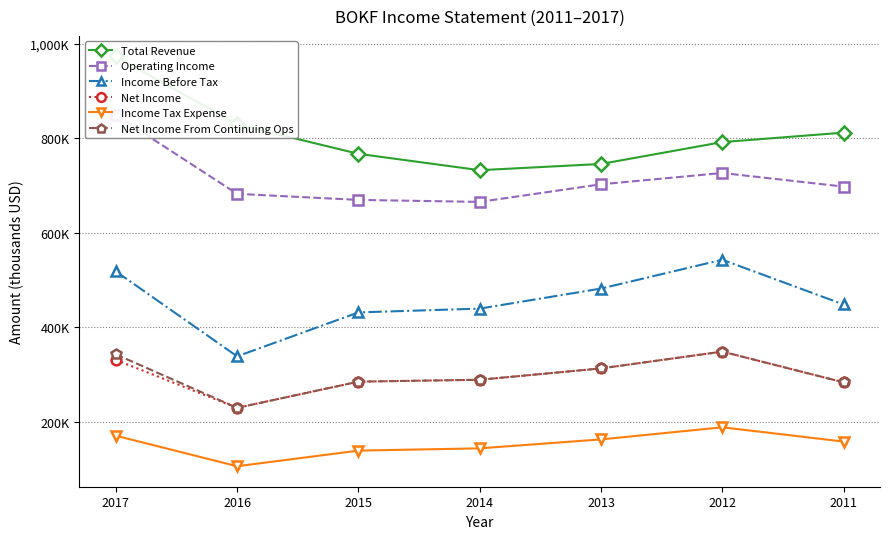

What is the total value across all series at 2012?

2946900